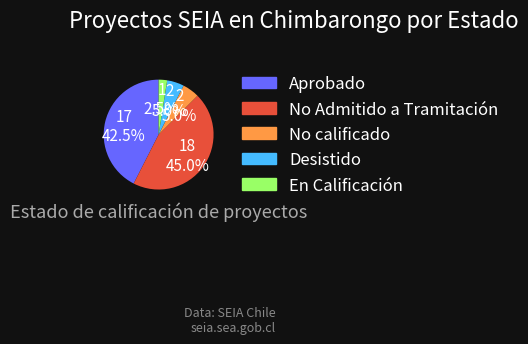

Between Desistido and No Admitido a Tramitación, which is larger?

No Admitido a Tramitación